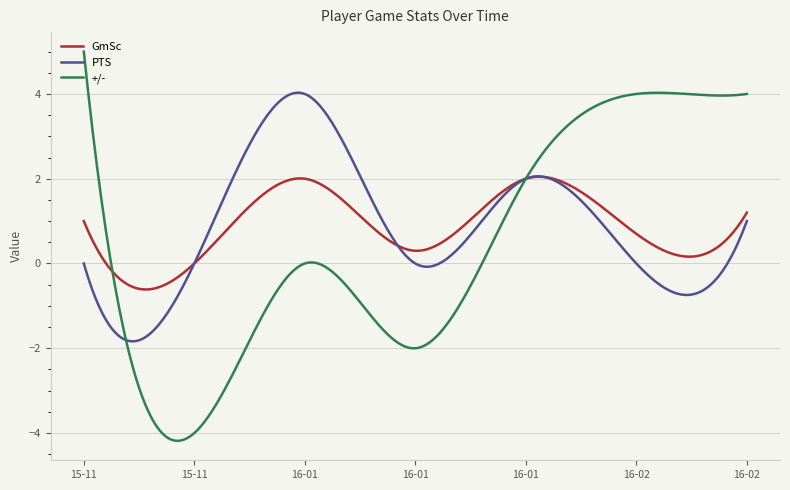

What is the highest value of the +/- series?

5.0